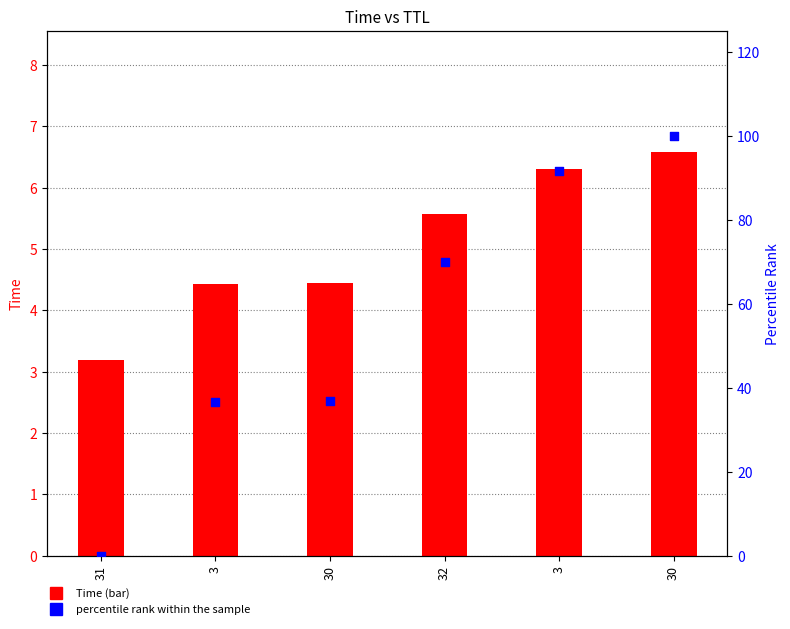

At which category is the sum across all series the highest?

30